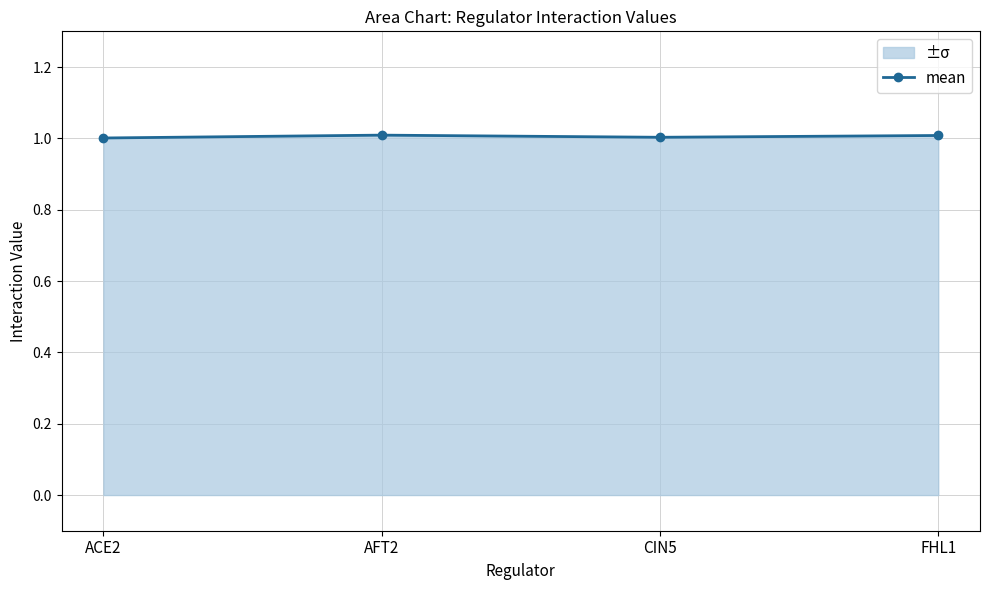

Between FHL1 and AFT2, which is larger?

AFT2